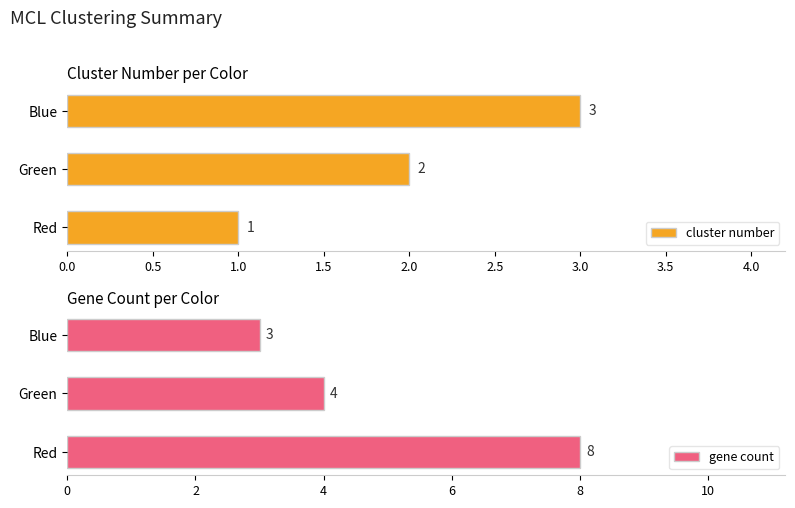

Count the number of categories in the chart.

3